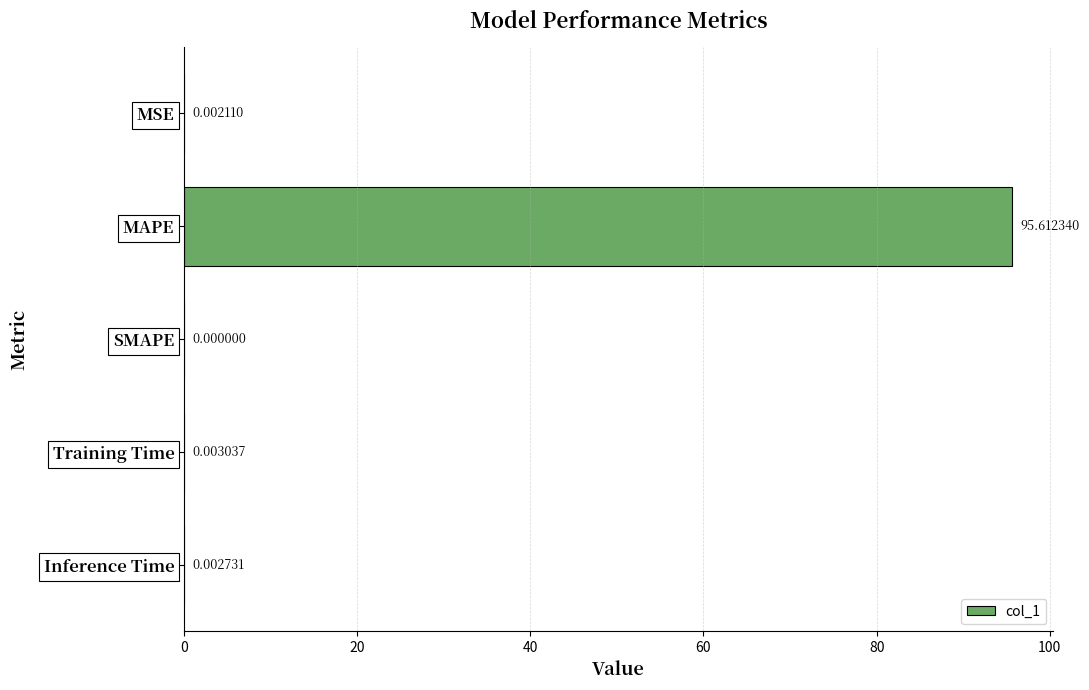

Where is the data nearest to the value 47?

Training Time